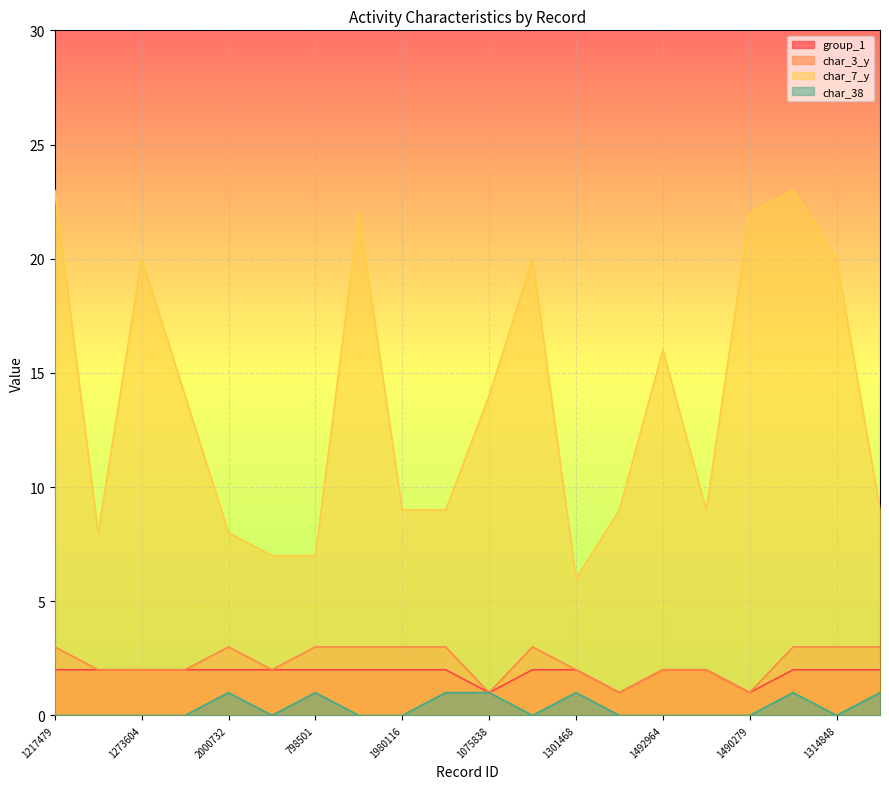

What is the average value of the char_7_y series?

14